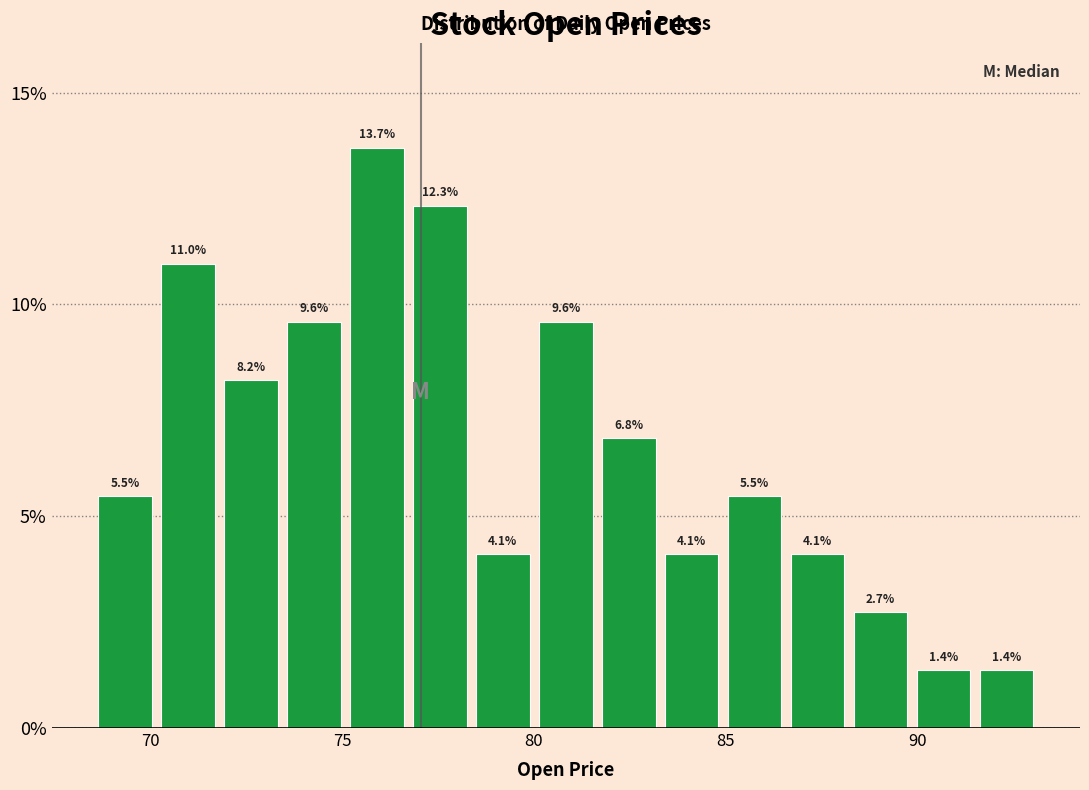

Around what value on the x-axis is the tallest bar? Give the approximate position of its centre, as read against the axis.

76.0